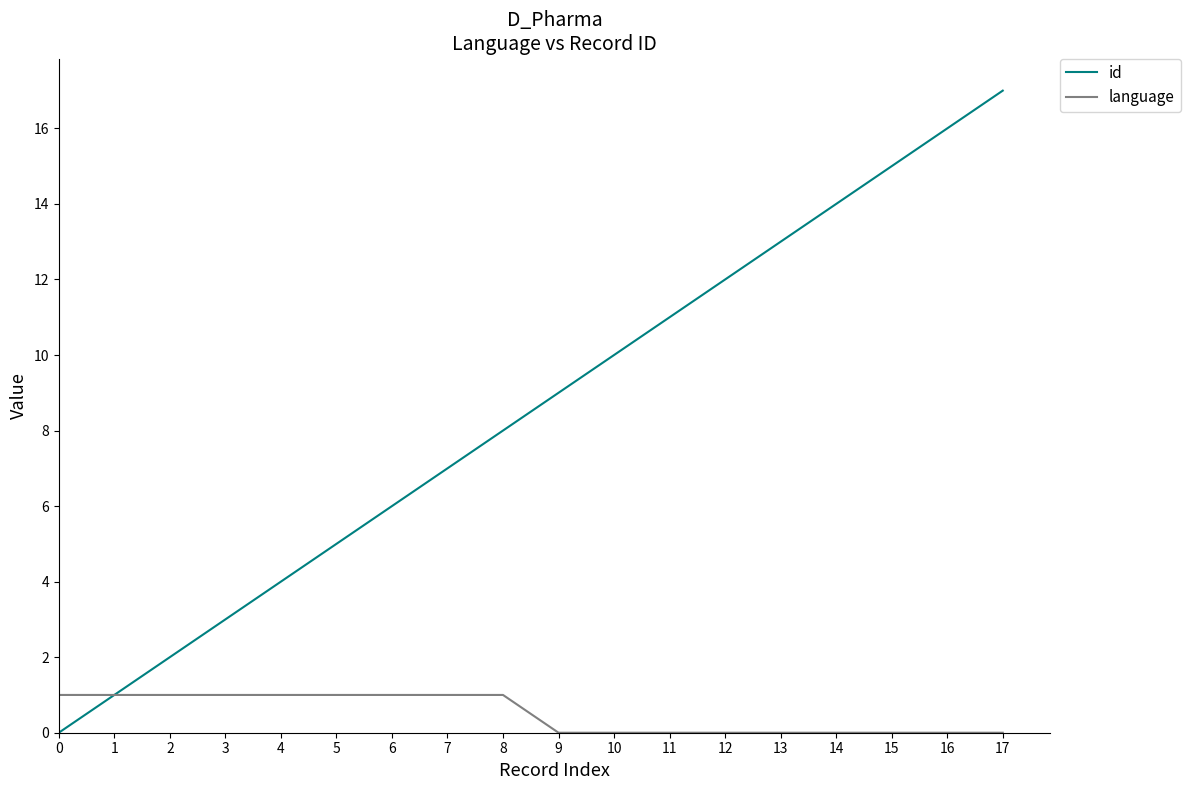

Is this an area chart (filled region under the line)?

No